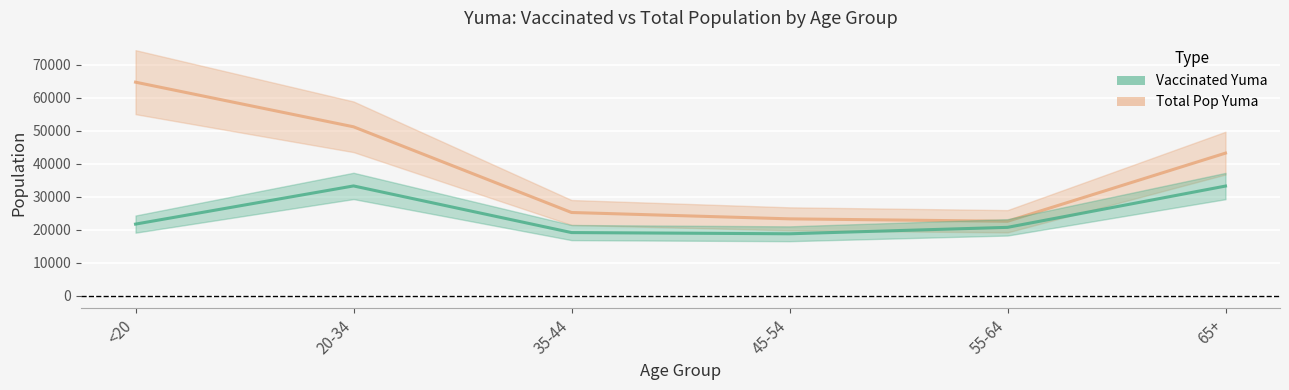

What is the sum of the total_pop_Yuma values at 65+ and 55-64?

65697